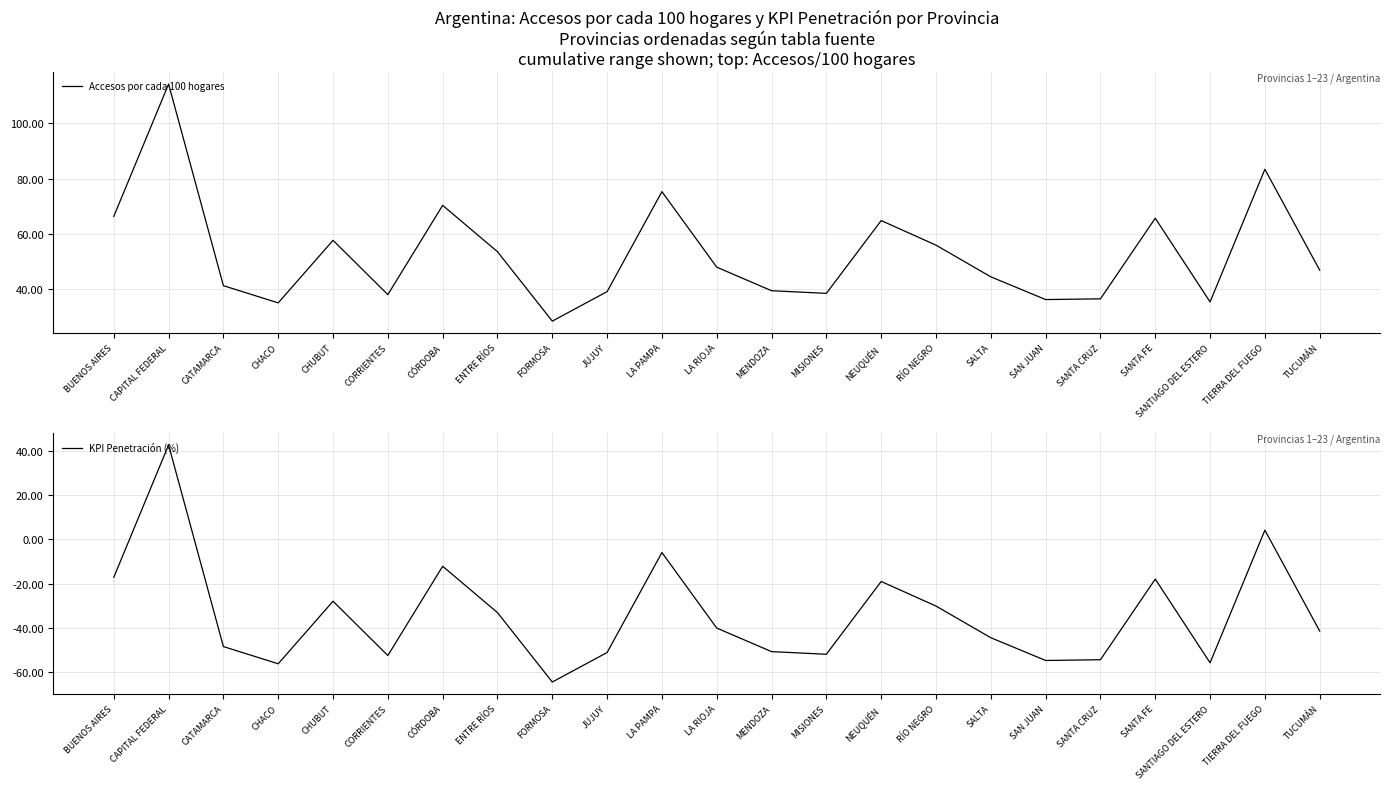

Does the chart have visible grid lines?

Yes